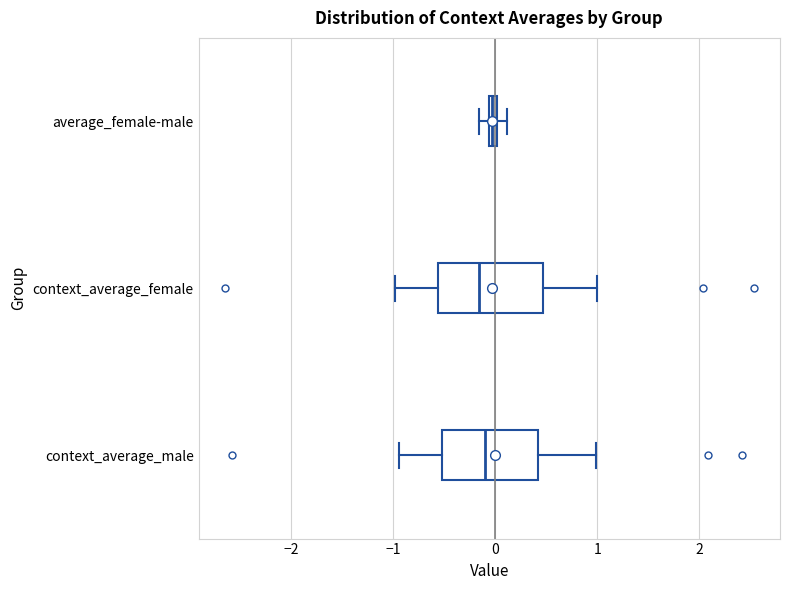

Where is the right edge of the box for context_average_female on the x-axis? The values are not printed on the chart, so give them approximately, as read against the axis.

0.5